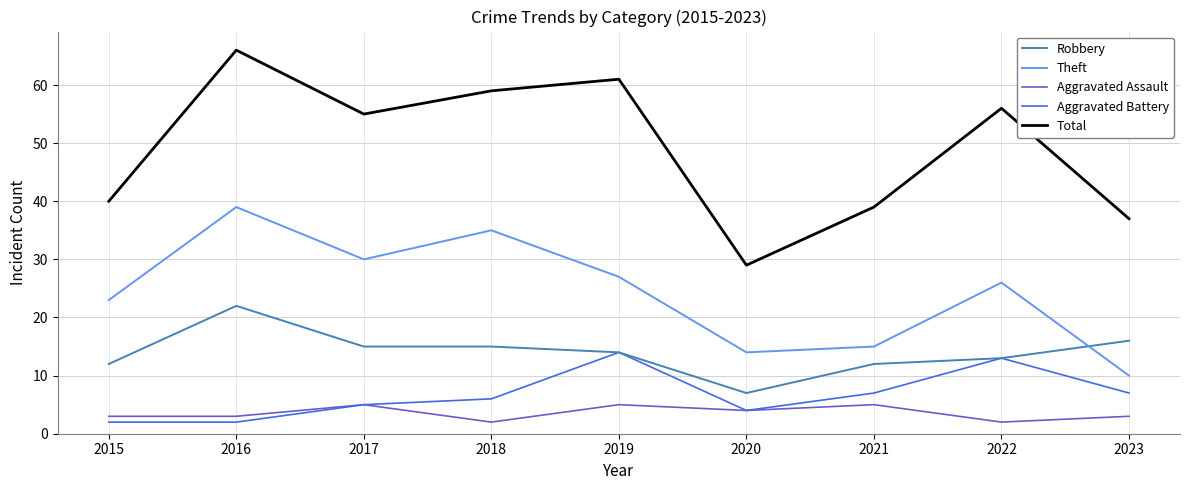

Is the value of Total at 2015 greater than the value of Aggravated Assault at 2016?

Yes